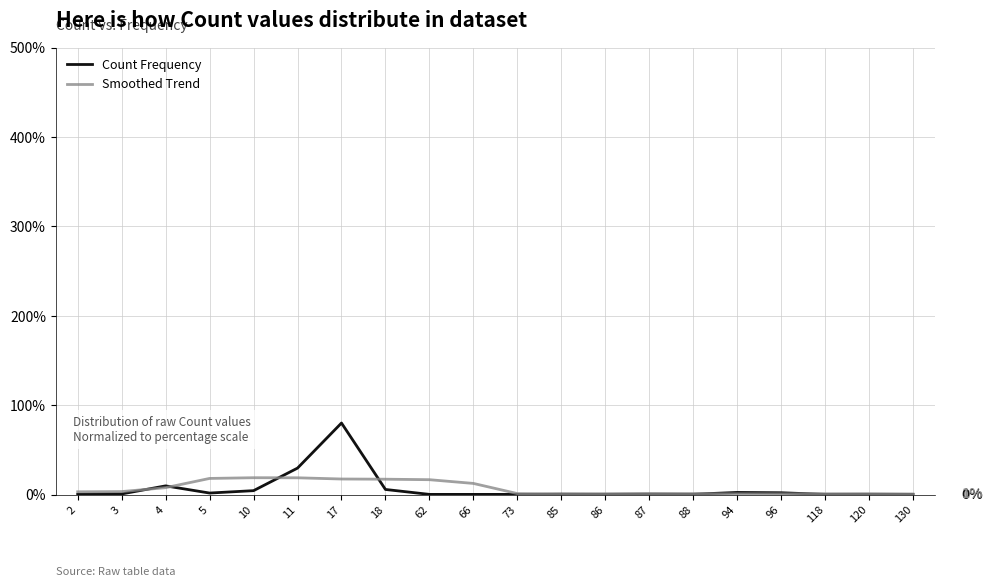

Does the chart display data point markers on the line(s)?

No